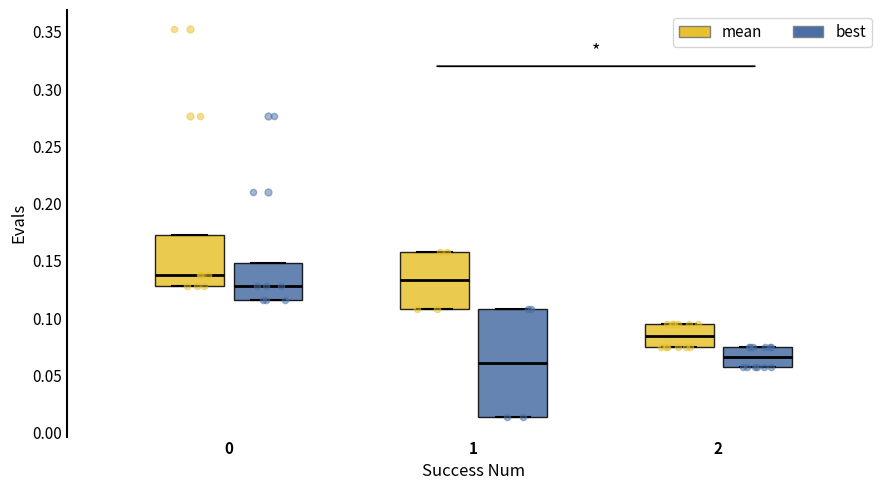

Where is the upper edge of the box for 0 (best) on the y-axis? The values are not printed on the chart, so give them approximately, as read against the axis.

0.150